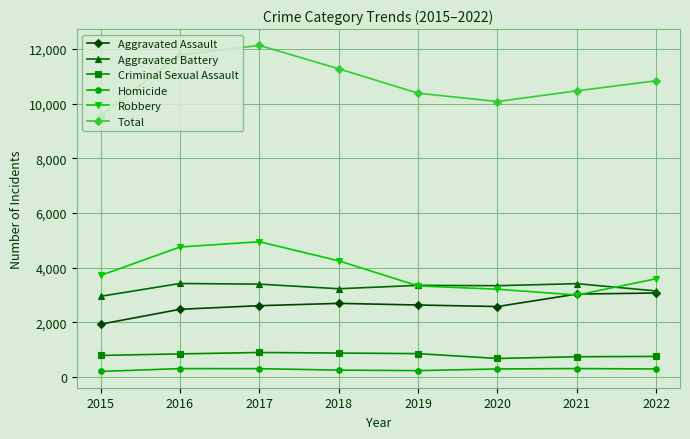

Which series has the largest range (max minus min)?

Total